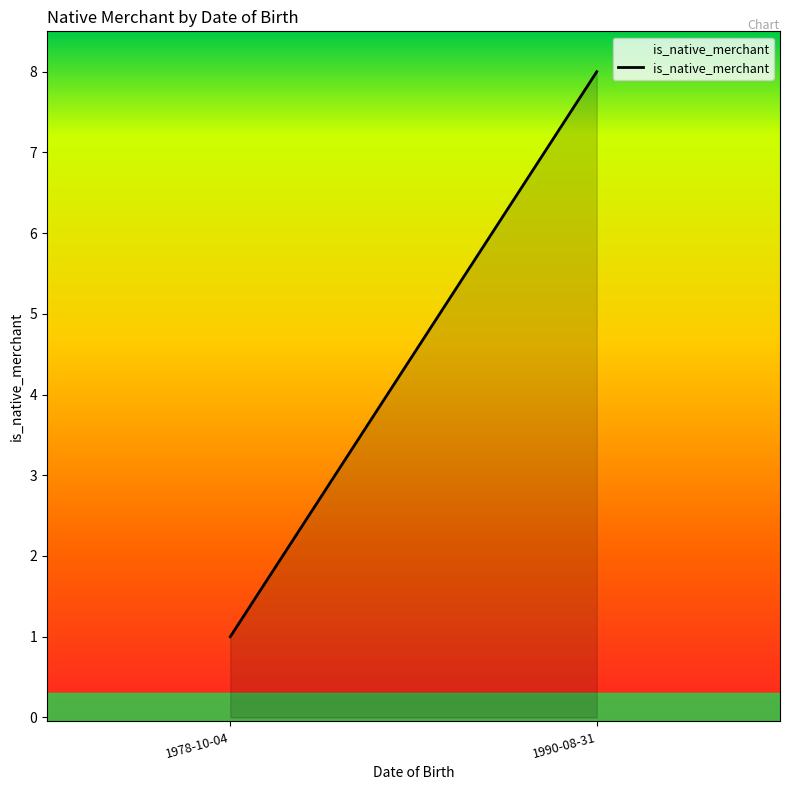

The value at 1990-08-31 is 8. True or false?

True